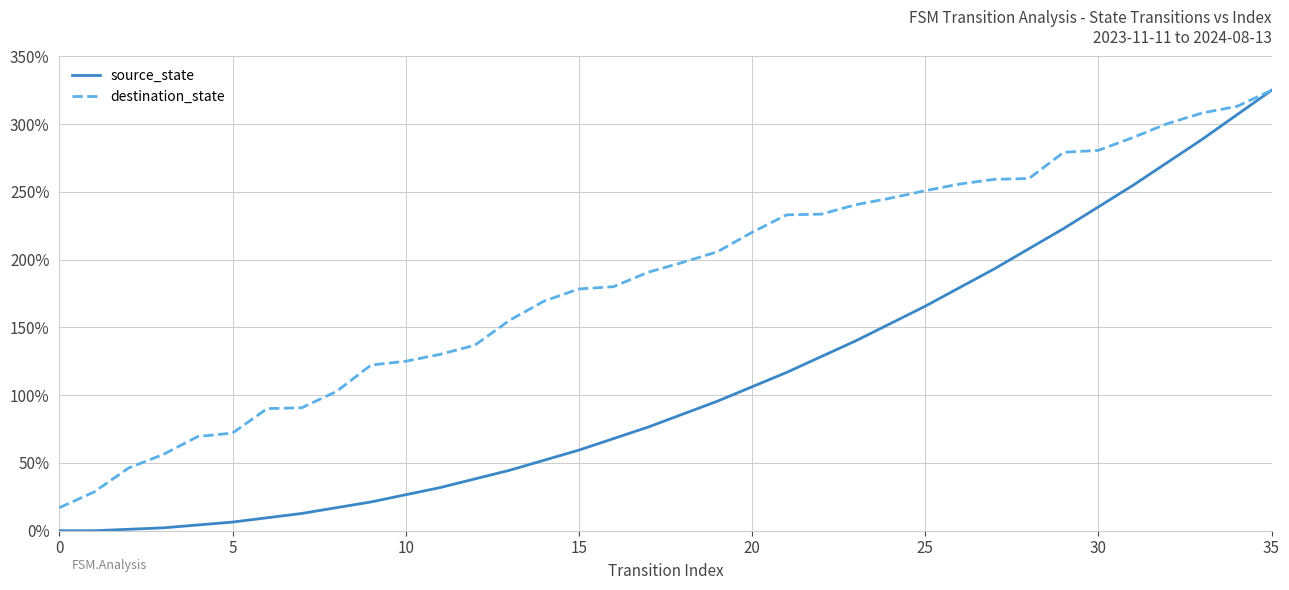

Which series has the largest total across all categories?

destination_state